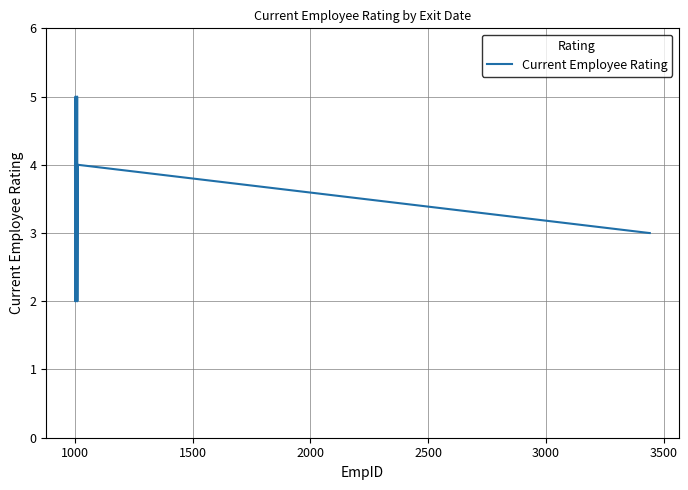

What is the difference between the maximum and minimum values?

3